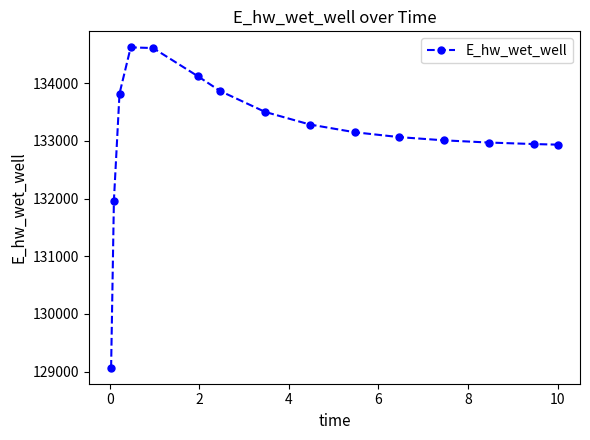

What is the maximum value shown in the chart?

134623.7